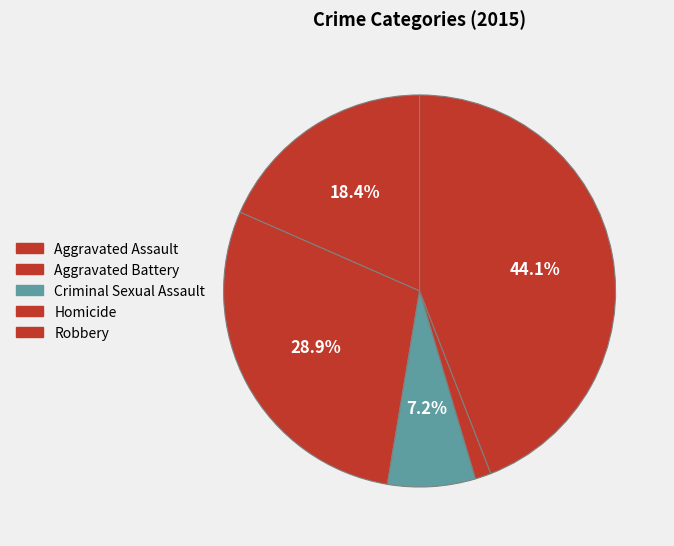

Is it true that Aggravated Assault is 18% of the pie?

True